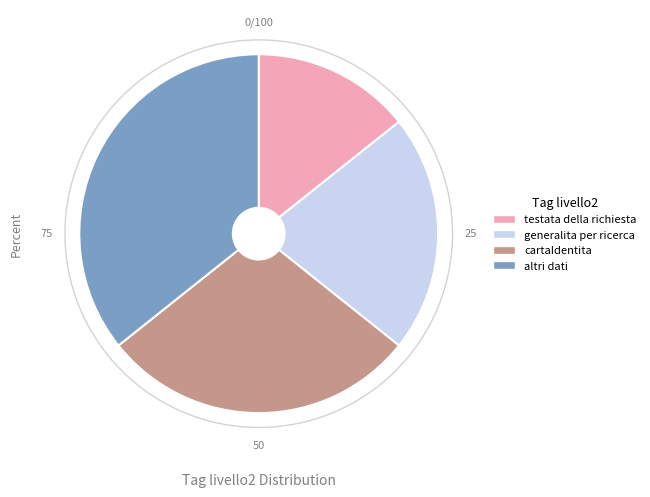

How many slices are in this pie chart?

4